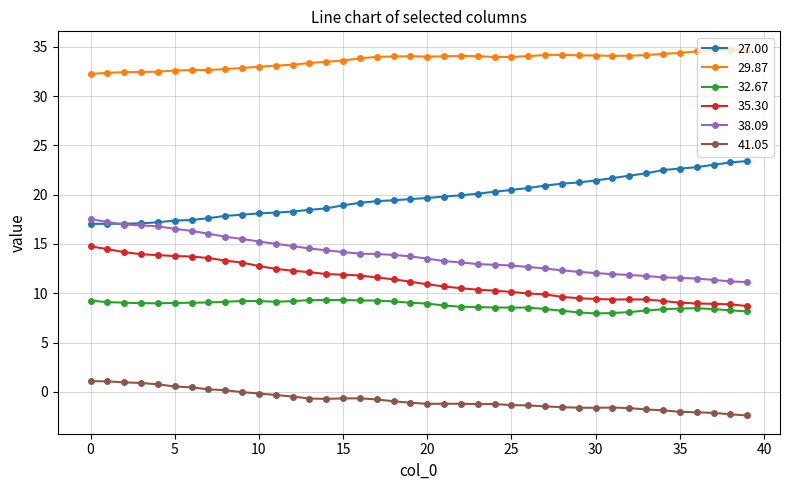

In 35.30, how many points are higher than both neighbors (excluding endpoints)?

1